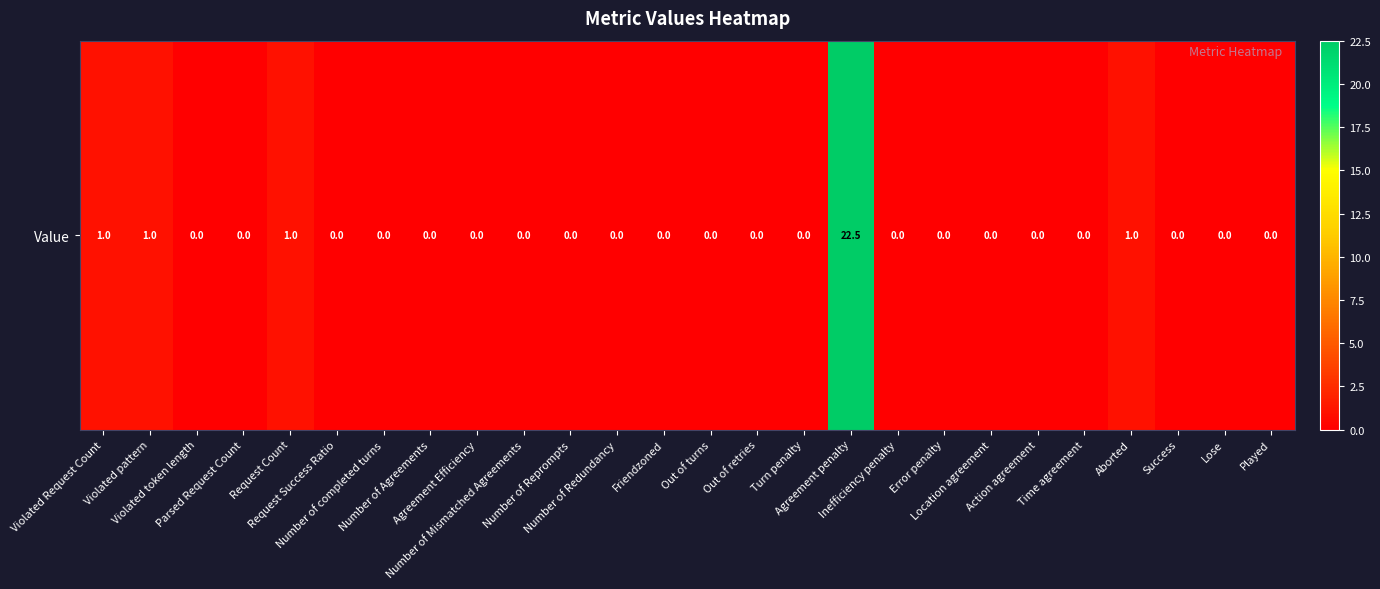

List the labels in order of value, smallest first.

Violated token length, Parsed Request Count, Request Success Ratio, Number of completed turns, Number of Agreements, Agreement Efficiency, Number of Mismatched Agreements, Number of Reprompts, Number of Redundancy, Friendzoned, Out of turns, Out of retries, Turn penalty, Inefficiency penalty, Error penalty, Location agreement, Action agreement, Time agreement, Success, Lose, Played, Violated Request Count, Violated pattern, Request Count, Aborted, Agreement penalty